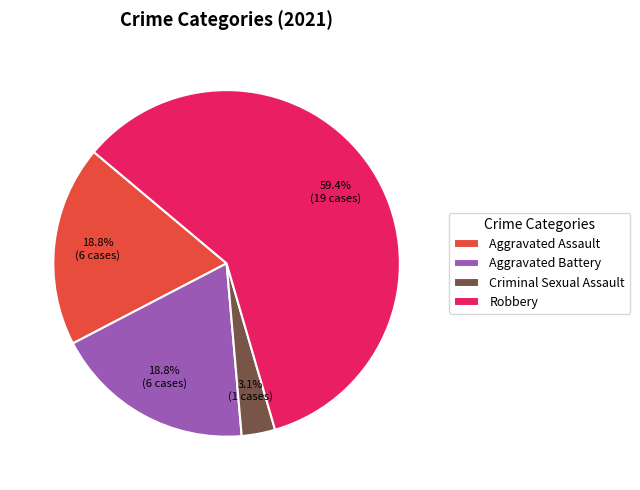

Which slice is the largest?

Robbery